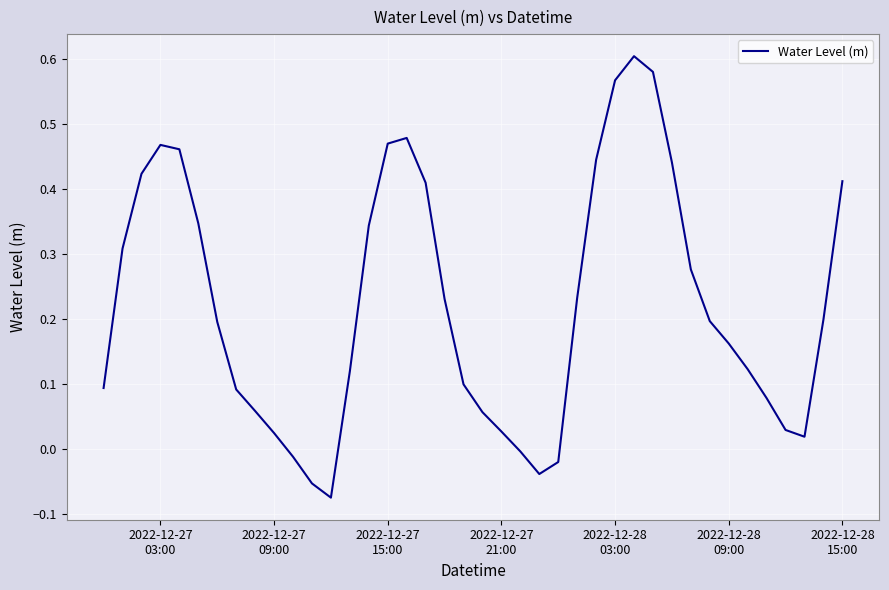

How many interior local valleys (lower than both neighbors) does the data have?

3